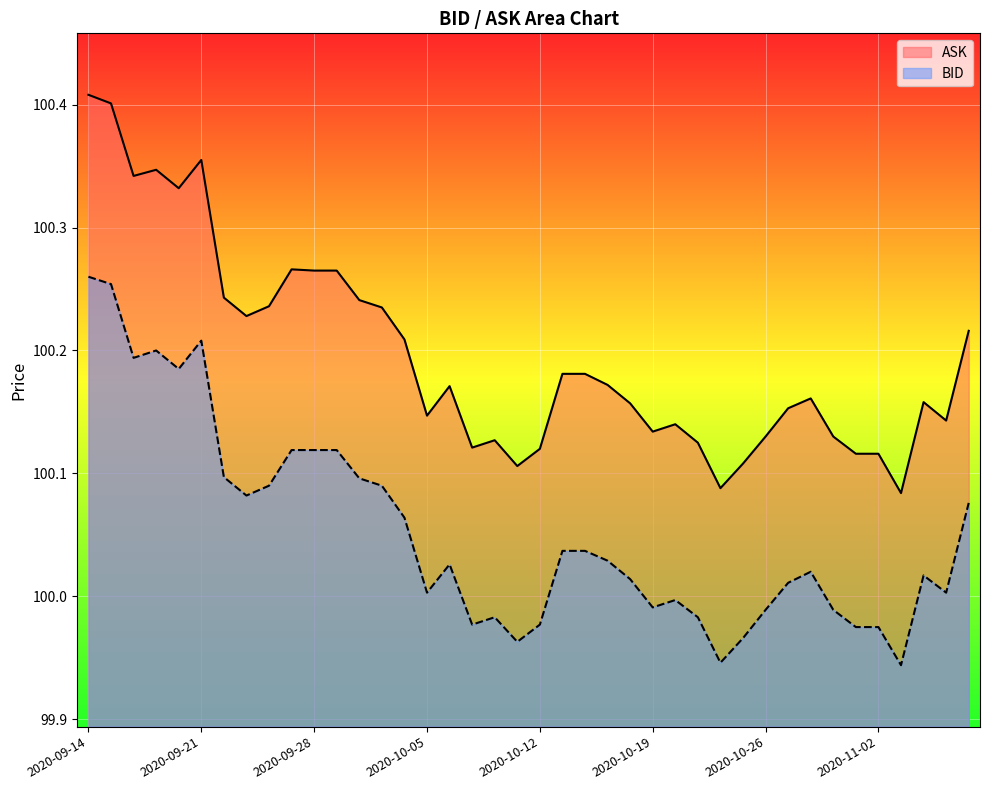

The BID series shows 100.0 at 2020-10-28. True or false?

True